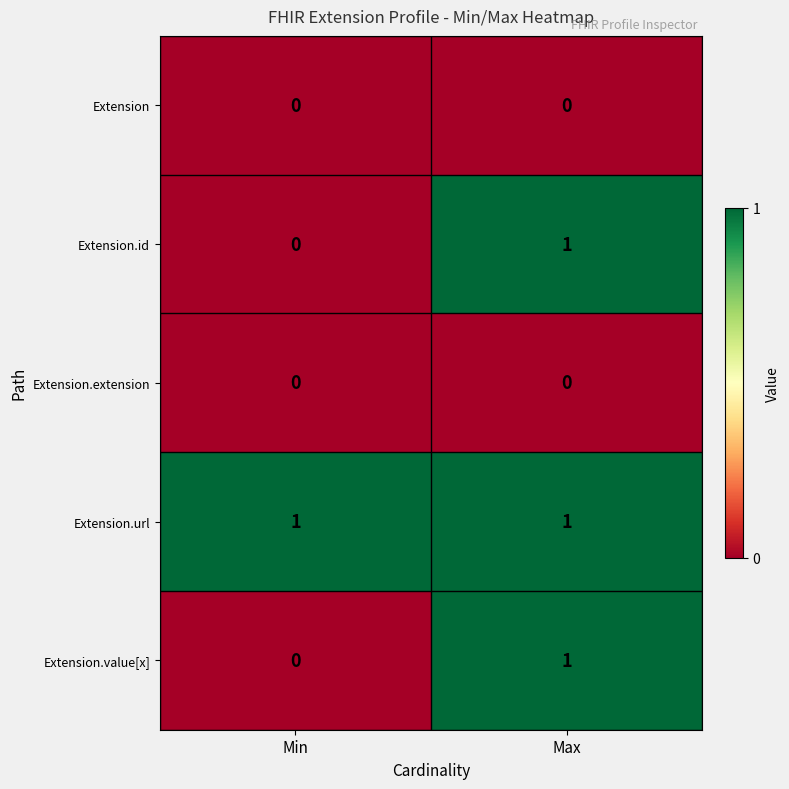

At which label does Extension.id reach its minimum?

Min